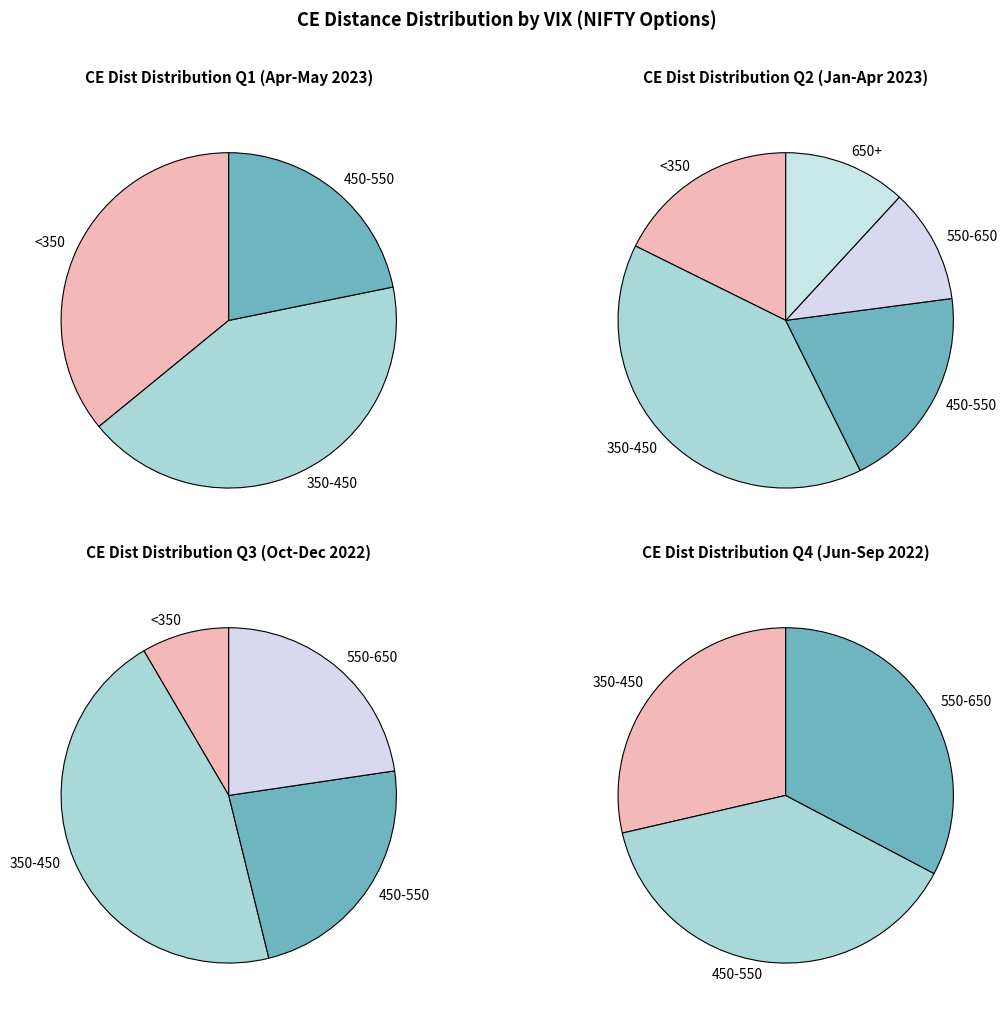

Does any single category account for the majority?

No